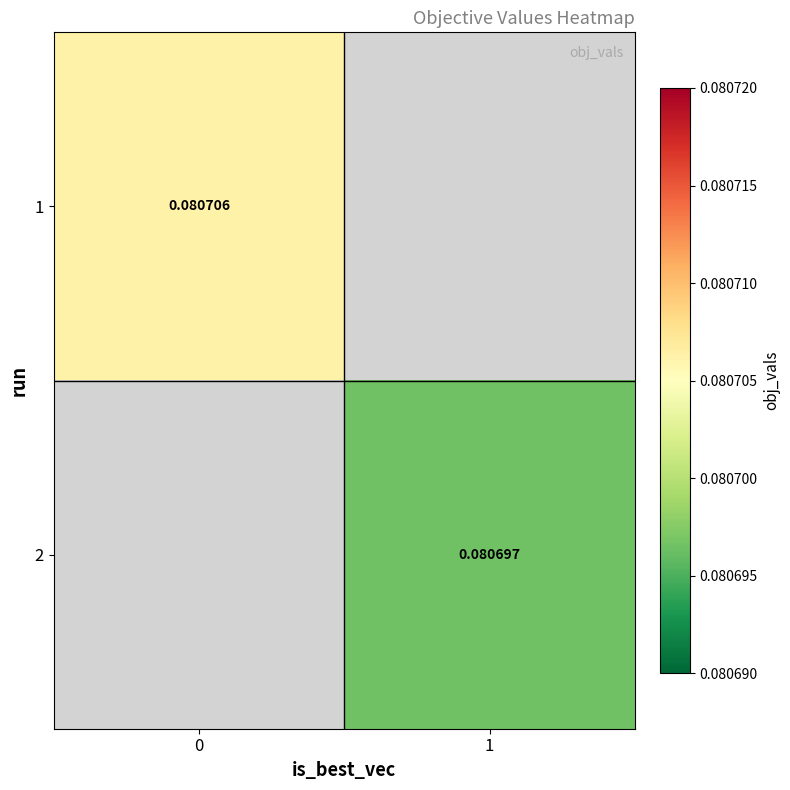

Rank the categories by 2 value from lowest to highest.

0, 1